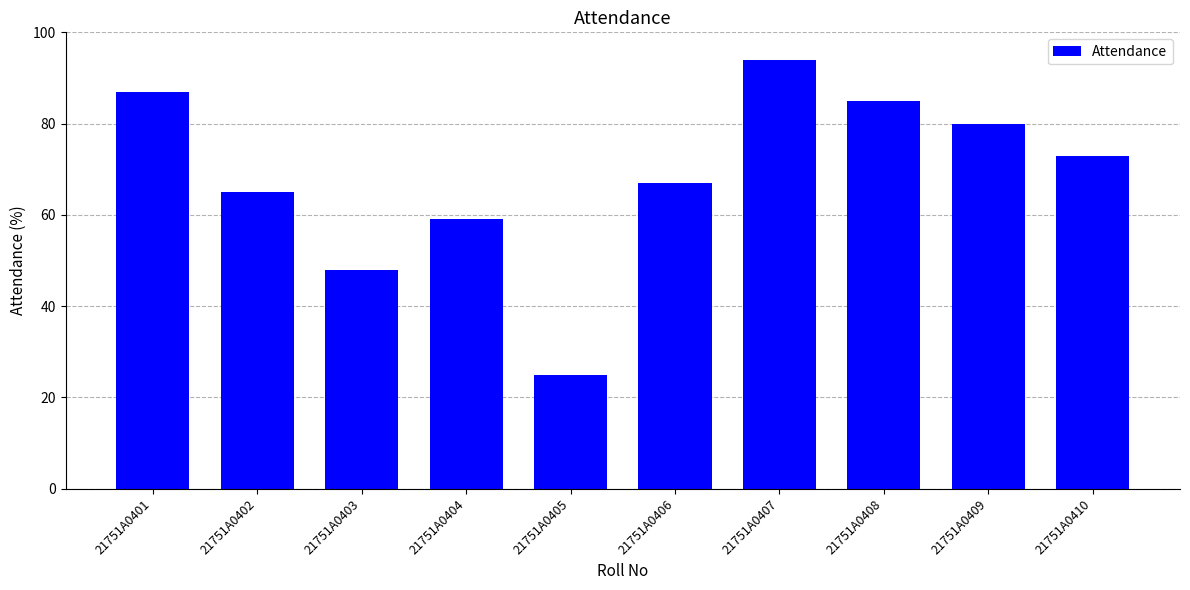

How many distinct data groups are displayed?

1